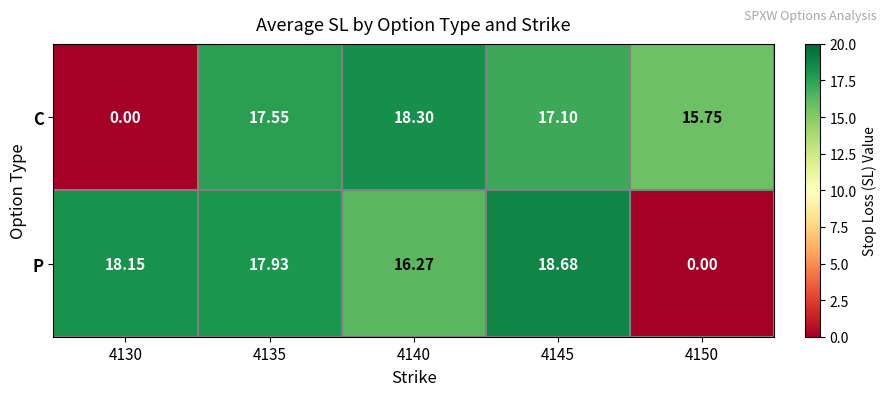

Is the value of P at 4135 greater than the value of C at 4150?

Yes